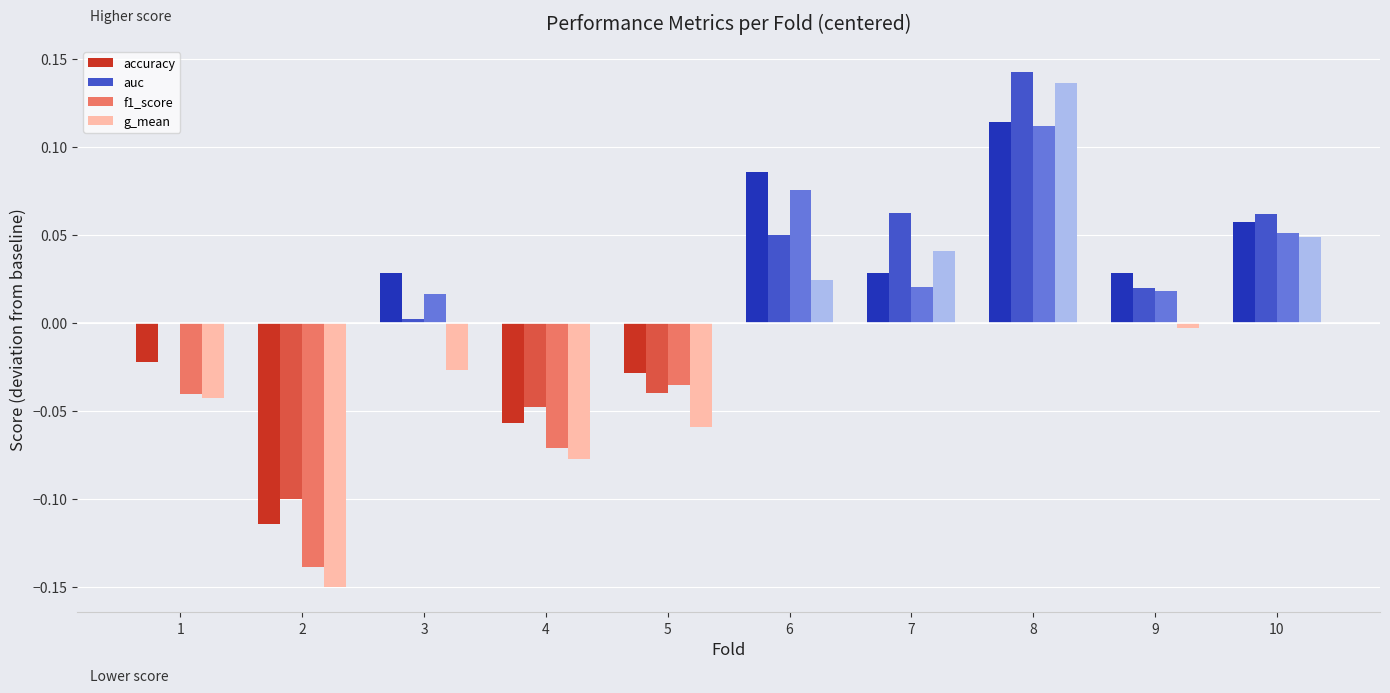

Is the value of f1_score at 5 greater than the value of accuracy at 3?

No